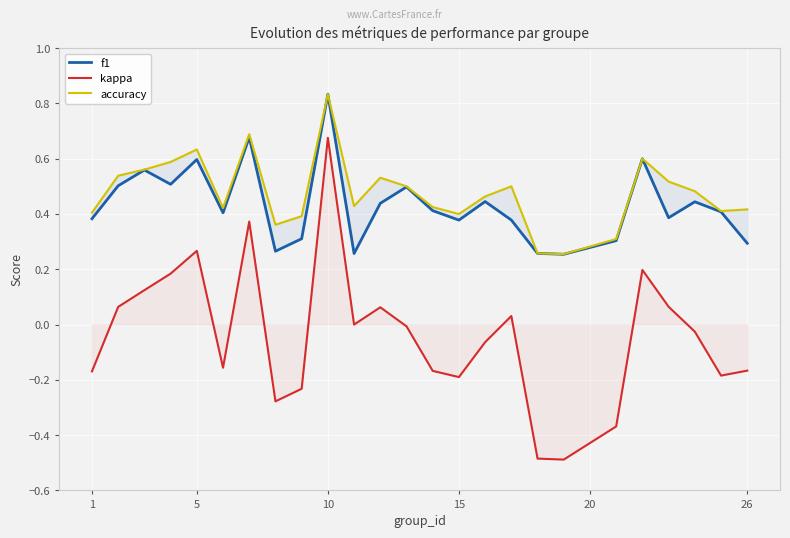

True or false: f1 and kappa intersect in this chart.

False